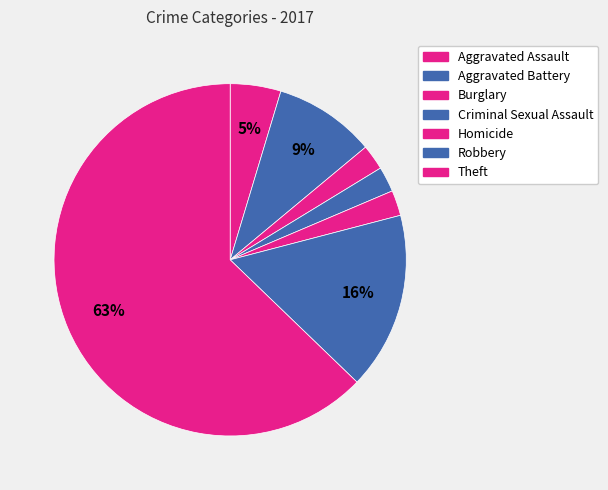

How many segments does this pie chart have?

7